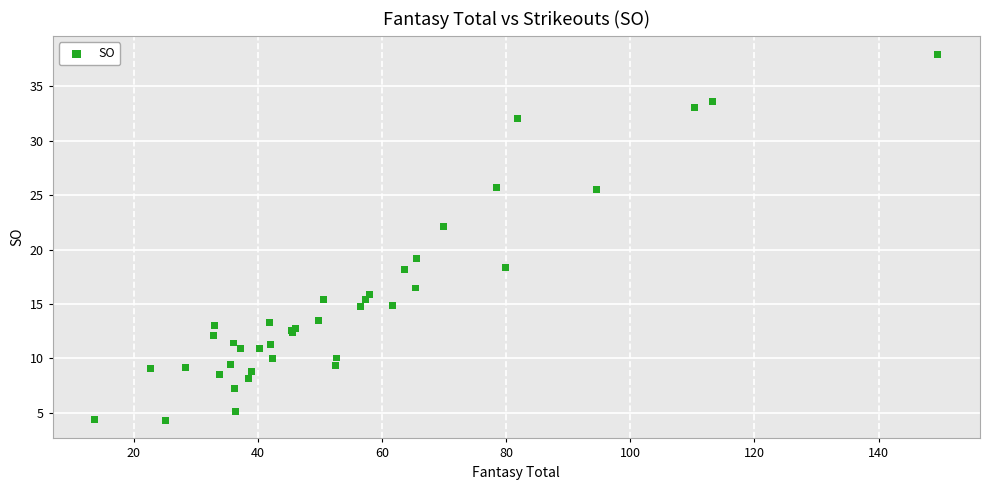

What Y value in the scatter plot is closest to 21?

22.1